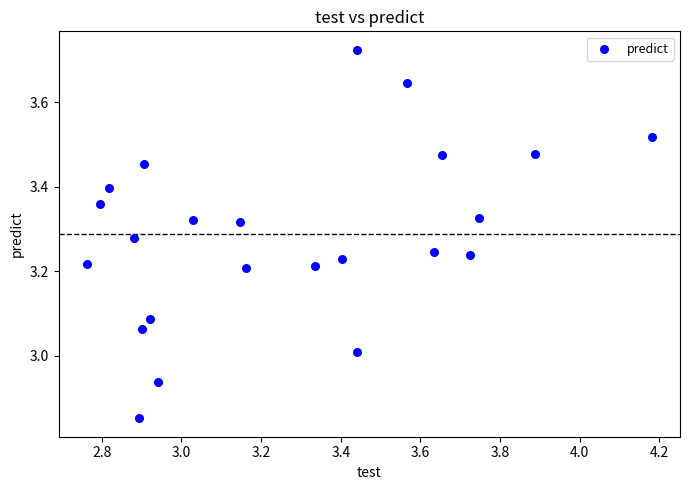

What is the range of X values (max minus min)?

1.4